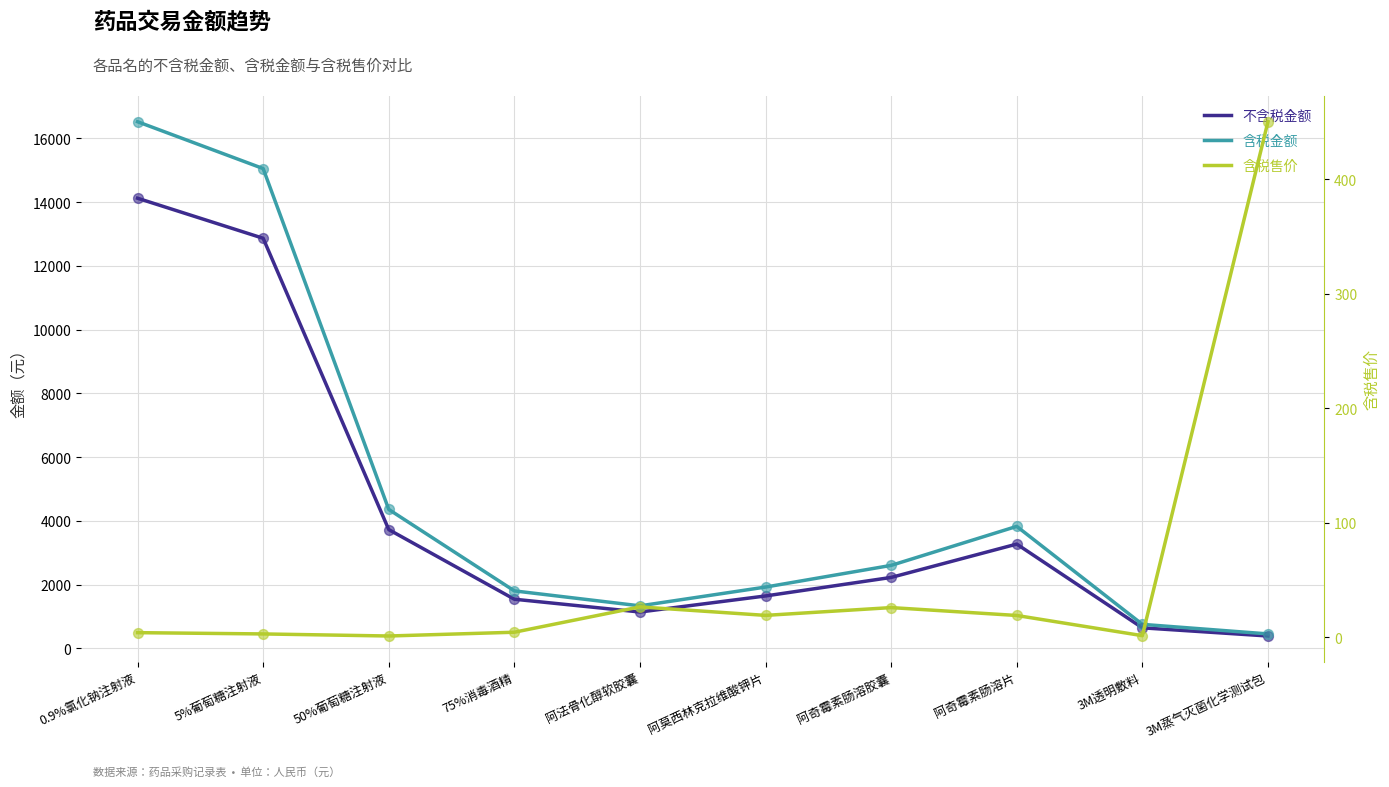

At how many categories does at least one series exceed 7991?

2